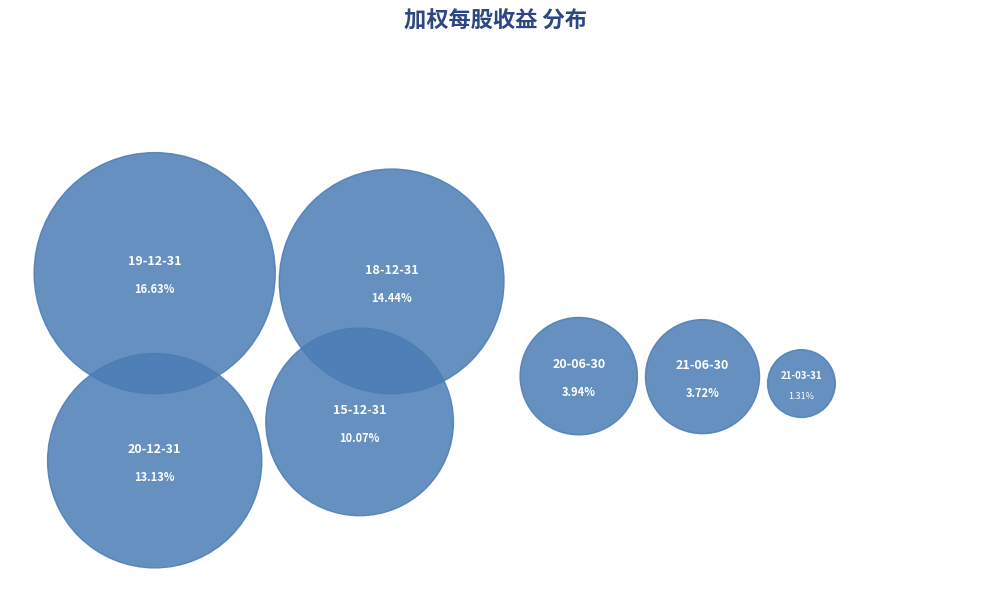

Is there a majority slice in this chart?

No